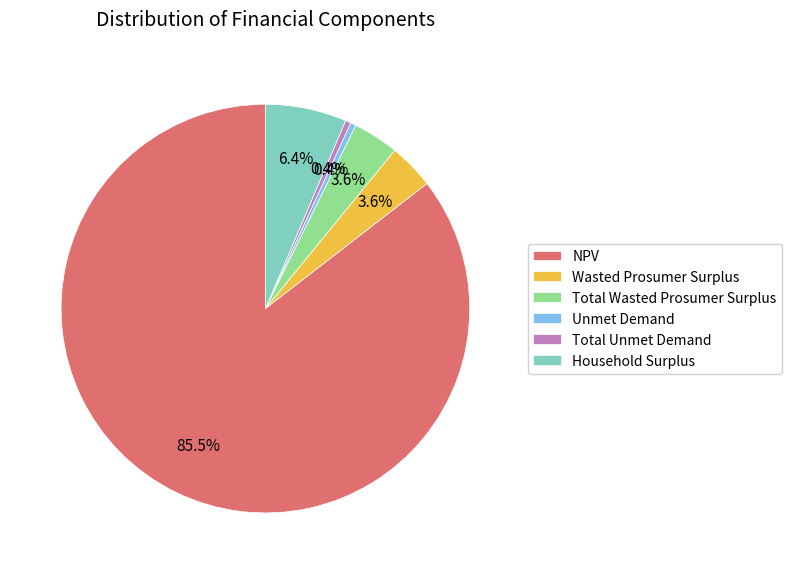

What is the ratio of the value at NPV to the value at Total Unmet Demand?

197.4